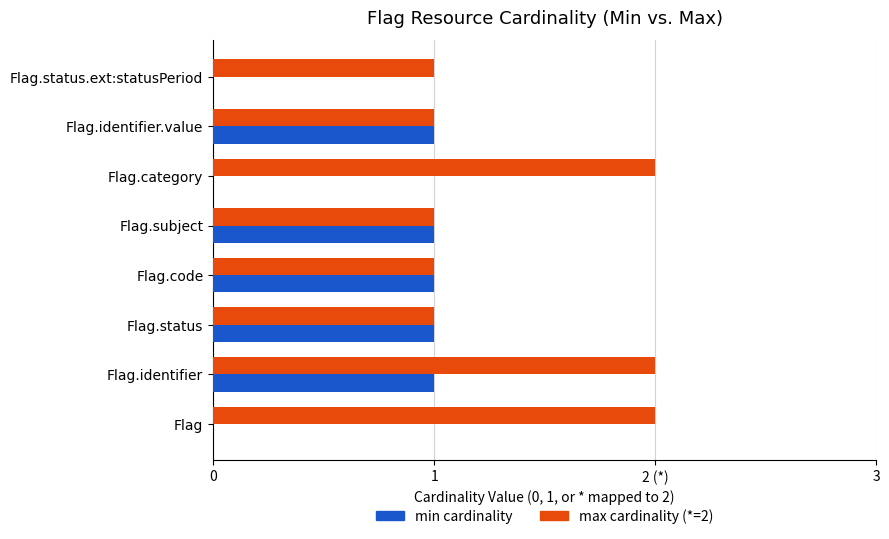

What are all the series names shown in the legend?

min cardinality, max cardinality (*=2)